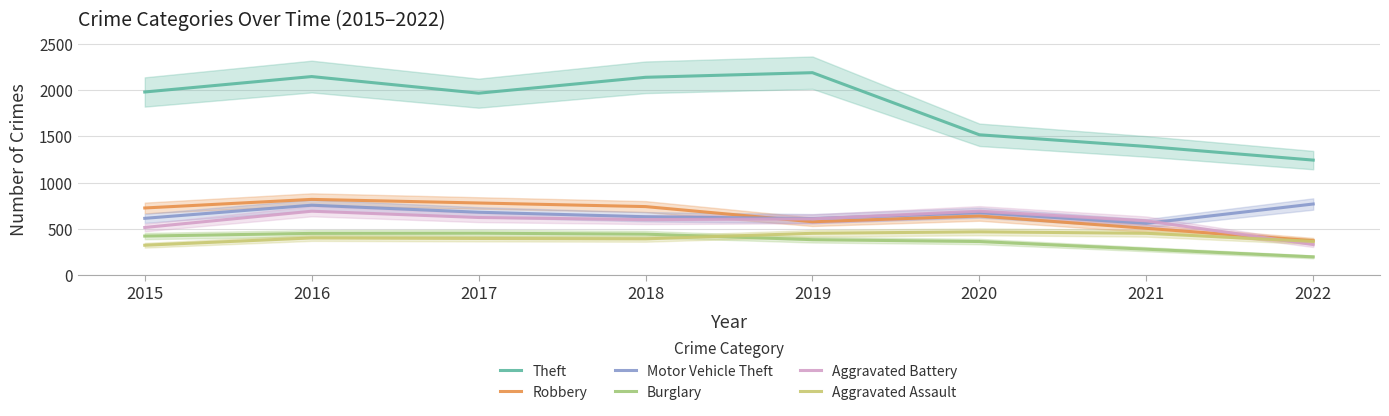

At which label does Aggravated Battery reach its minimum?

2022